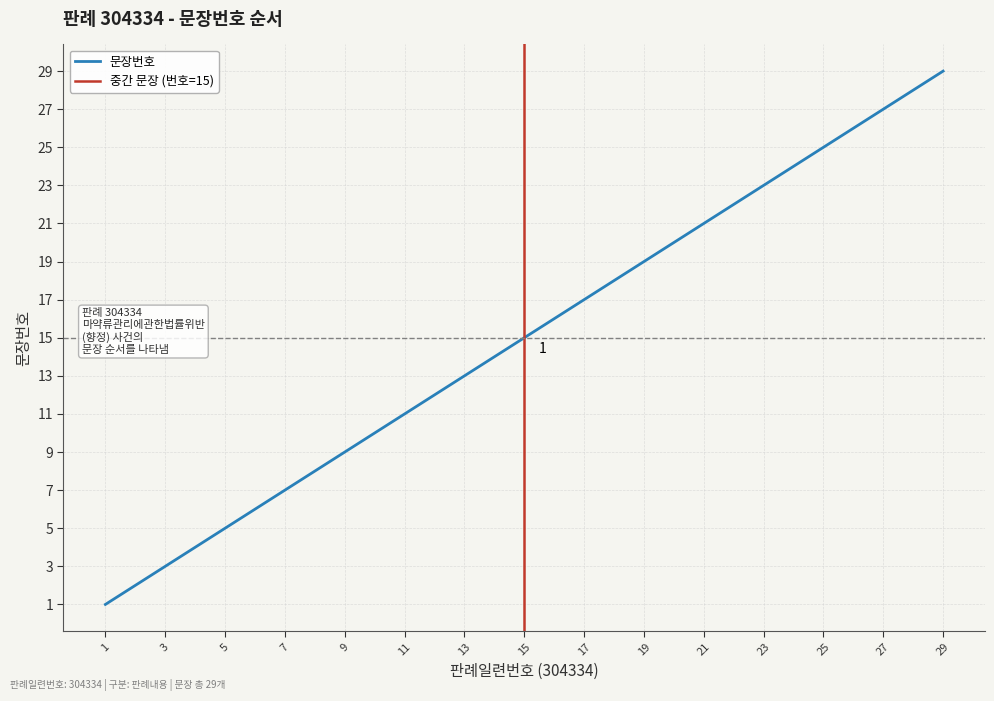

What is the change in value from 11 to 14?

+3